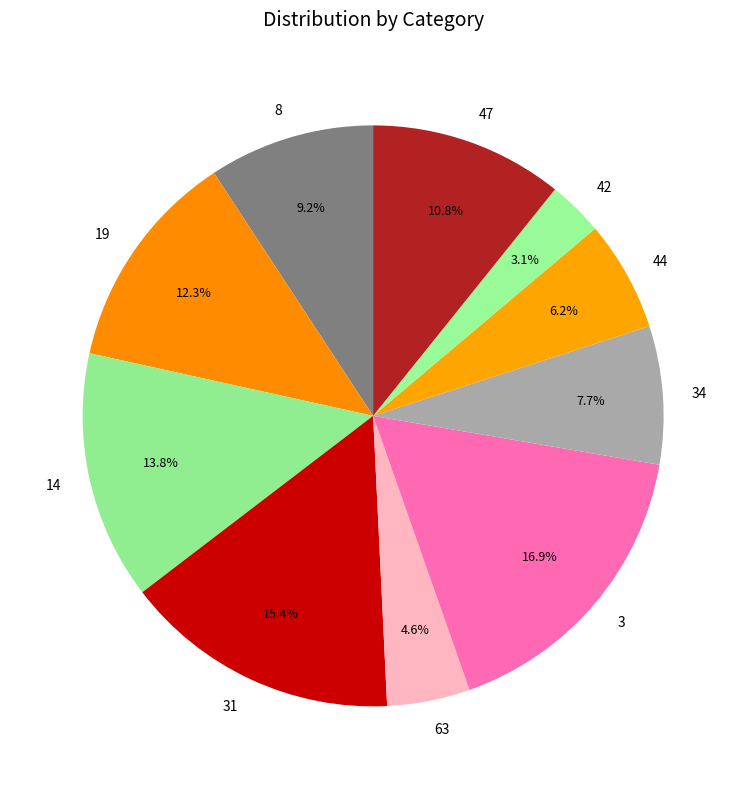

True or false: 8 accounts for 16% of the total.

False